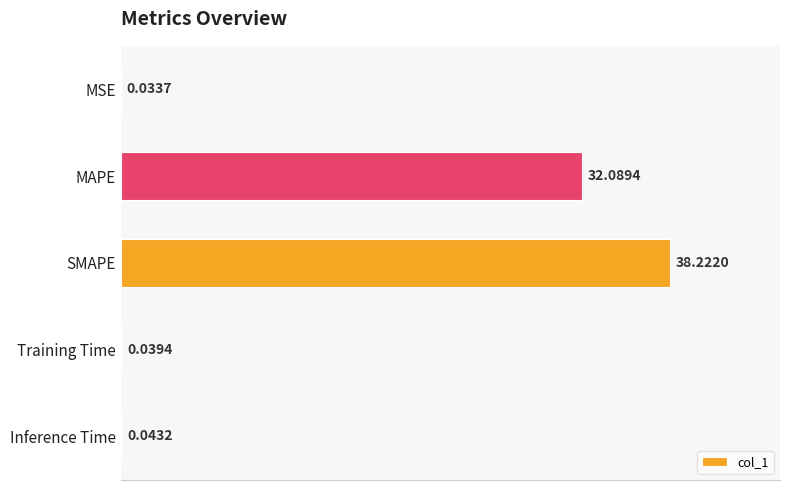

What is the sum of the values at Inference Time and SMAPE?

38.3